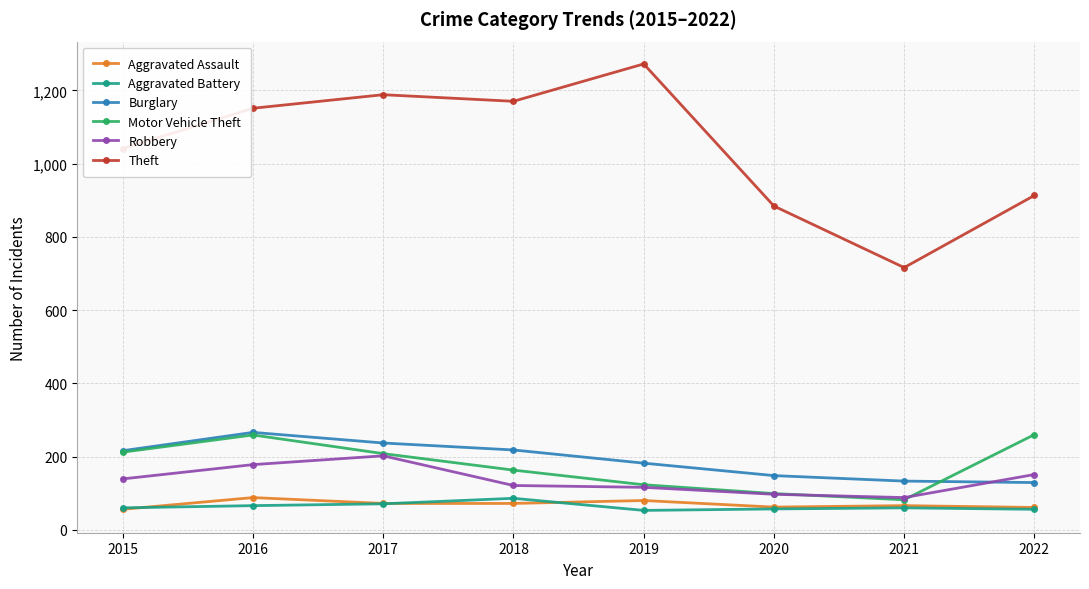

What are all the series names shown in the legend?

Aggravated Assault, Aggravated Battery, Burglary, Motor Vehicle Theft, Robbery, Theft